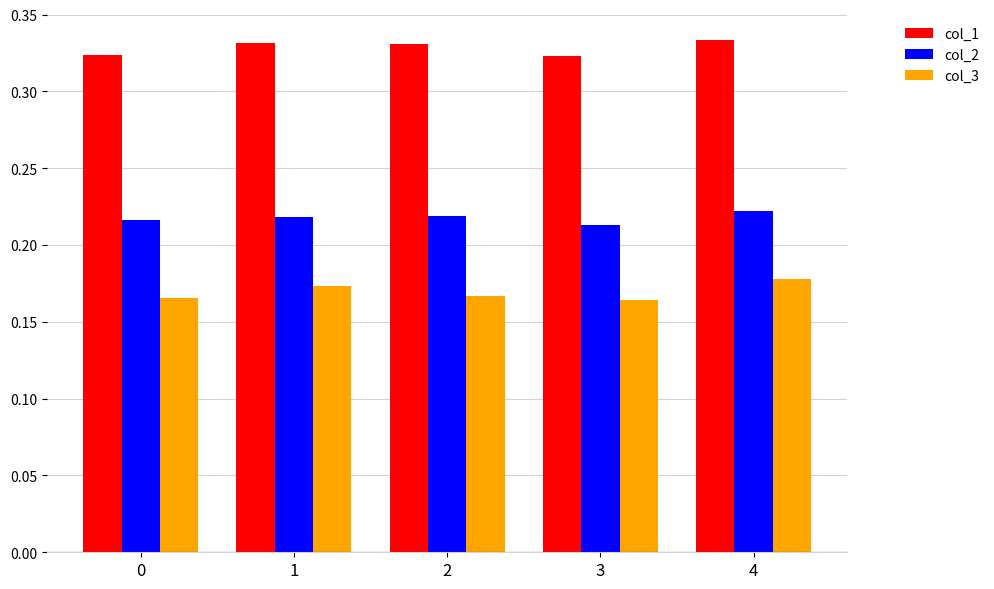

Which series has the largest range (max minus min)?

col_3